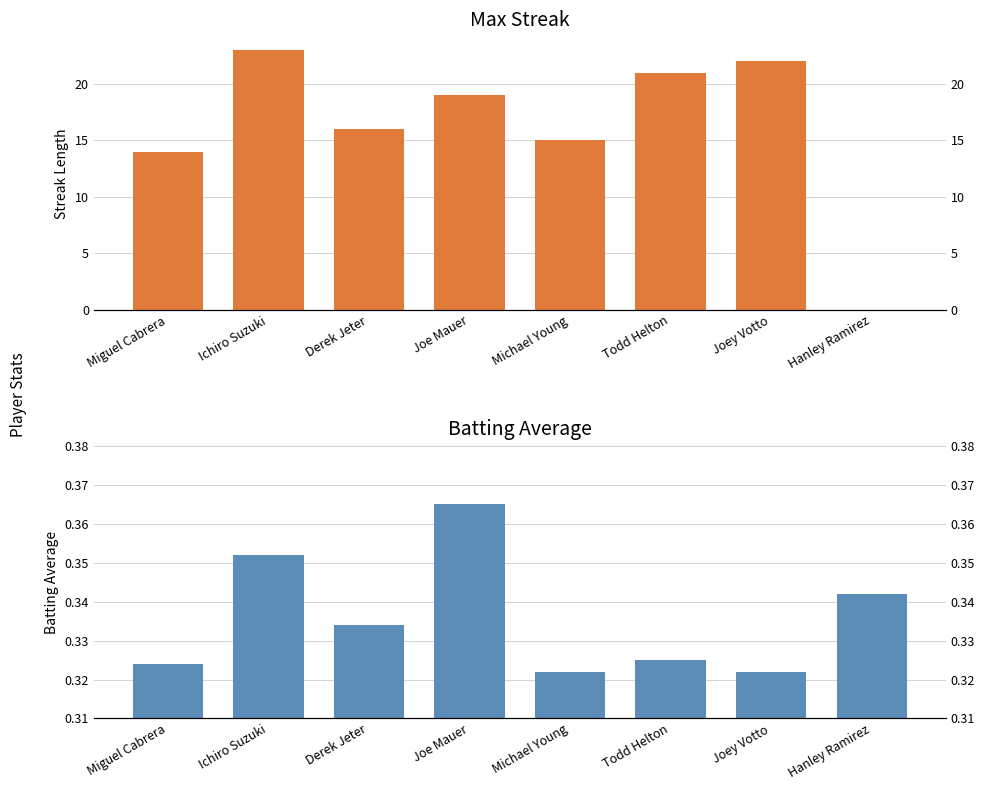

How many bars are there in each group?

2